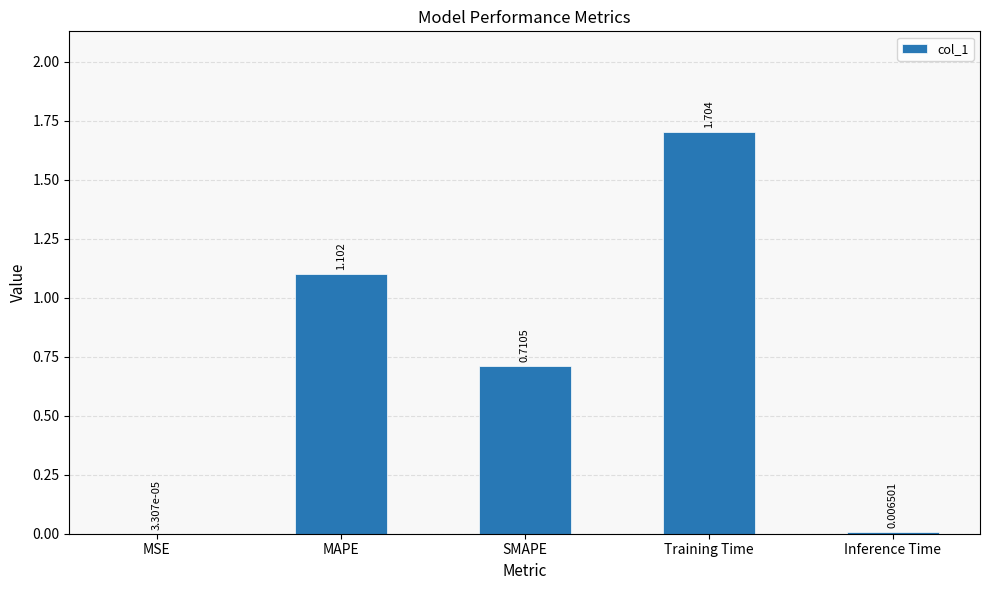

Which has a higher value, MSE or MAPE?

MAPE